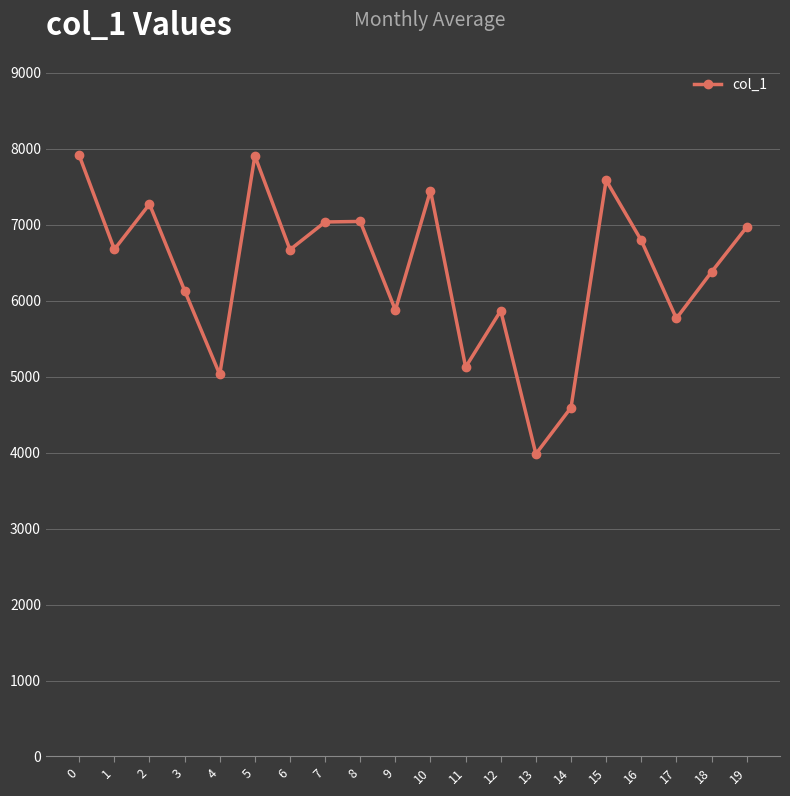

What is the value of the 12th point from the left?

5127